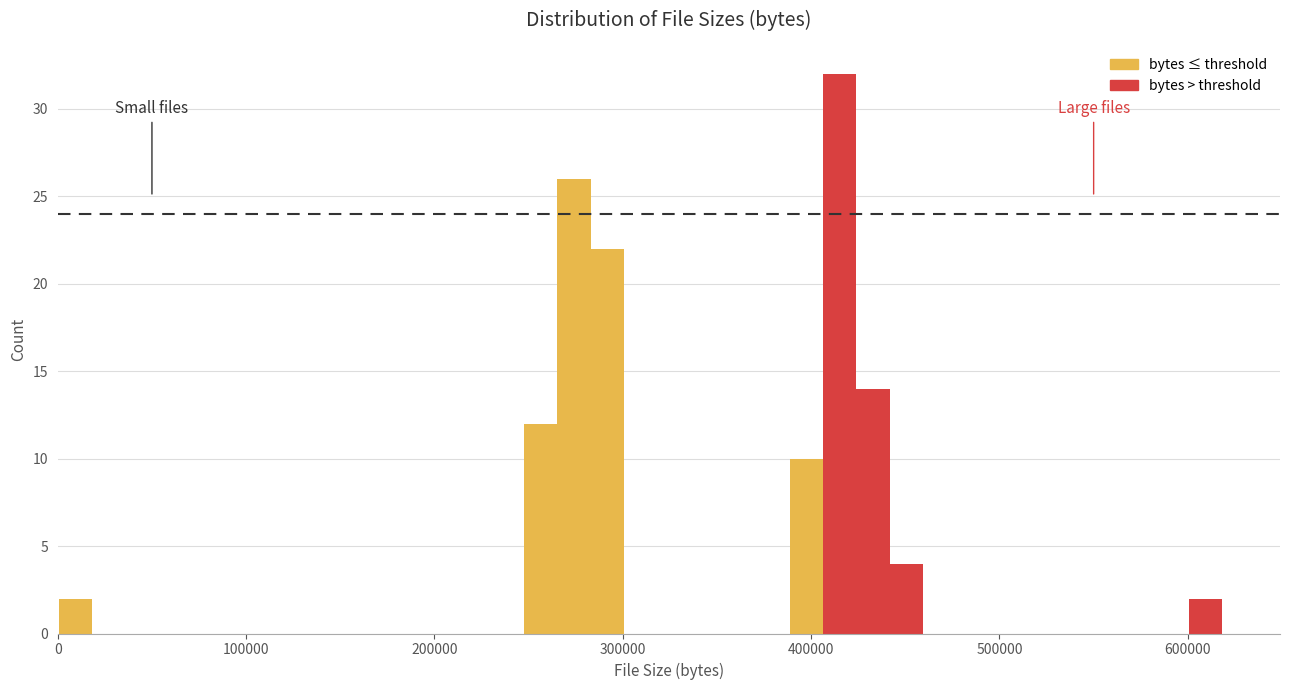

Around what value on the x-axis is the tallest bar? Give the approximate position of its centre, as read against the axis.

420000